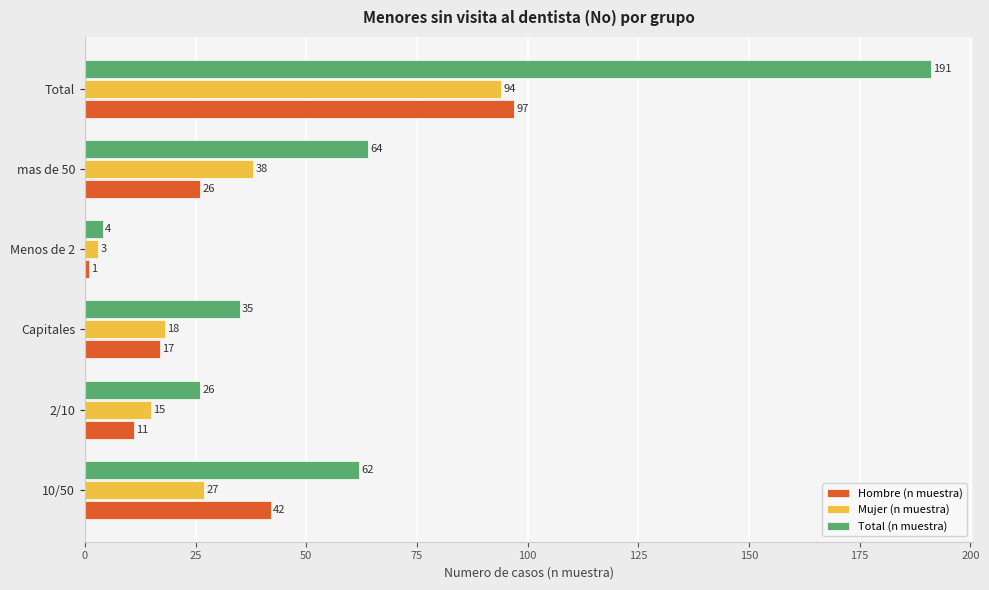

At which category is the sum across all series the highest?

Total